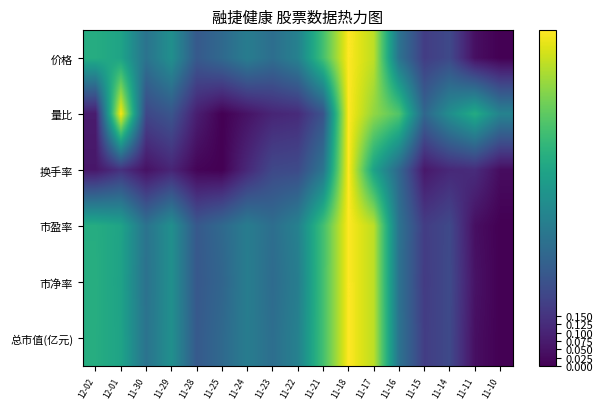

At which category is the sum across all series the highest?

11-18